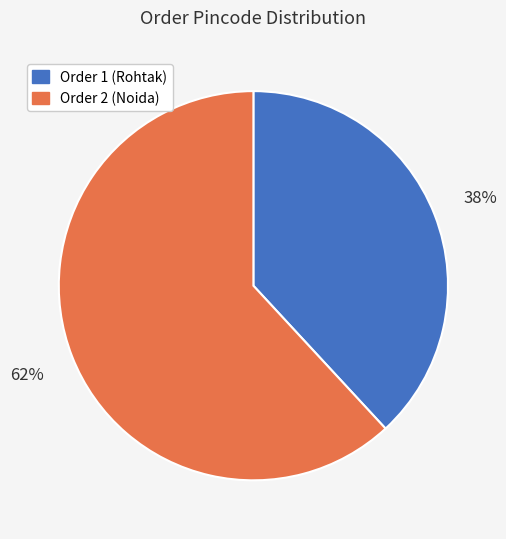

Is there a majority slice in this chart?

Yes